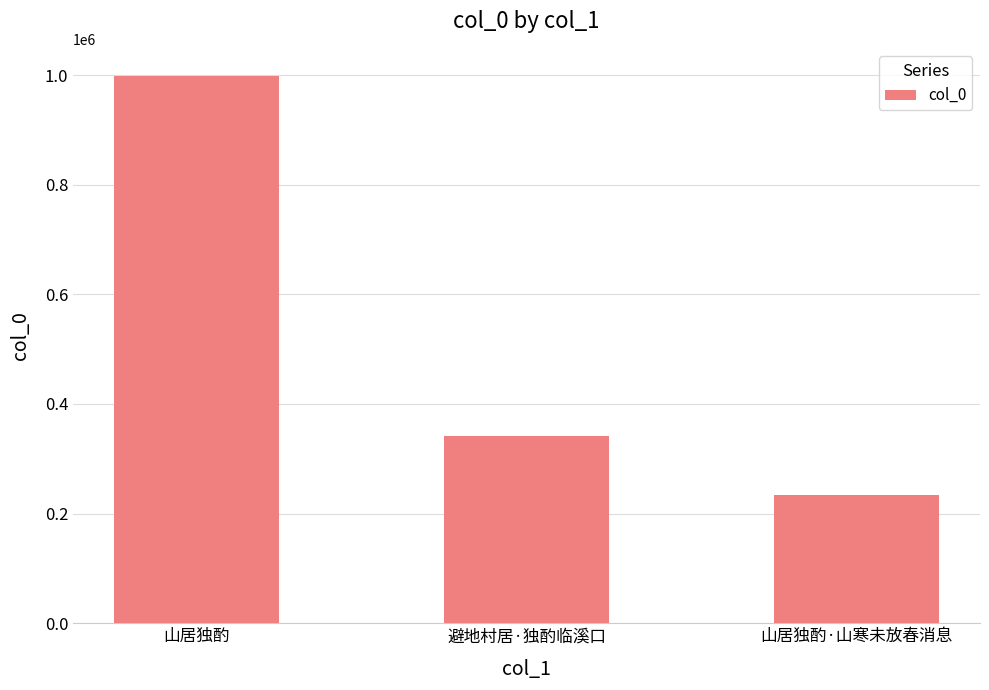

What is the sum of the values at 山居独酌 and 山居独酌·山寒未放春消息?

1231799